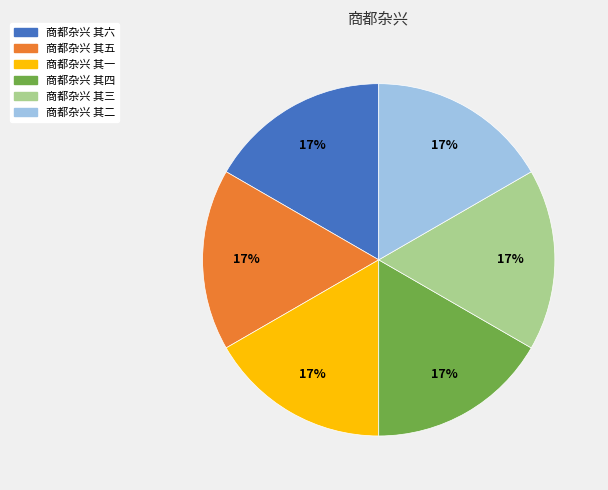

Is there a majority slice in this chart?

No